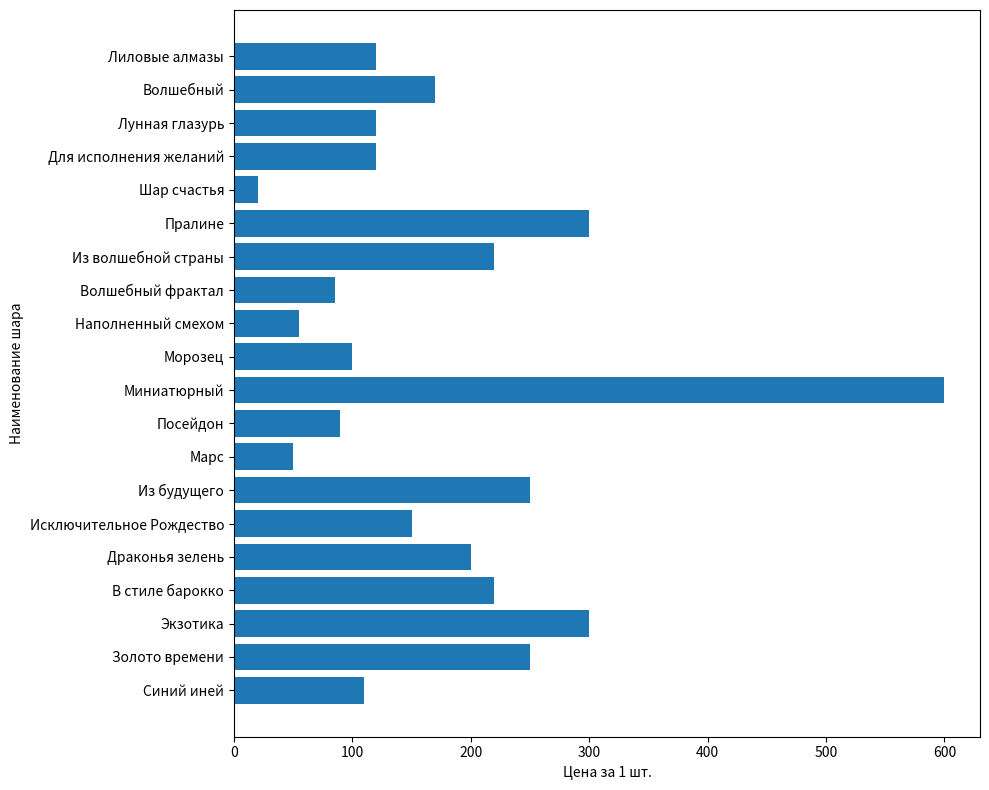

Reading bottom to top, extract all data points from this chart.

110	250	300	220	200	150	250	50	90	600	100	55	85	220	300	20	120	120	170	120